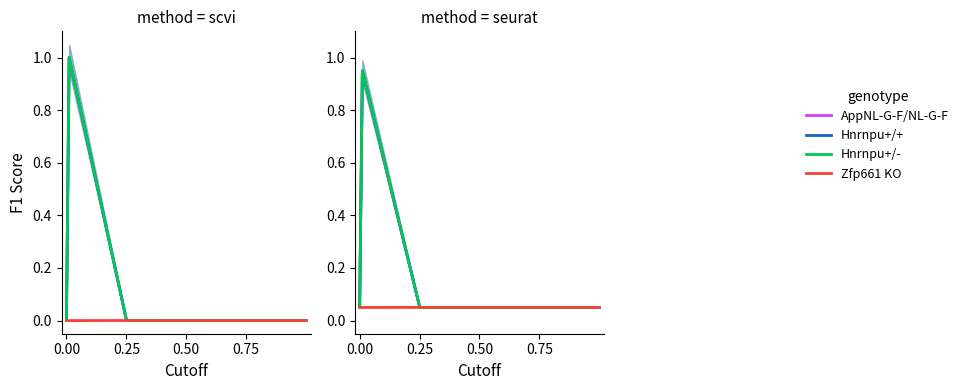

The value of AppNL-G-F/NL-G-F at 0.00 is 0.1. True or false?

False